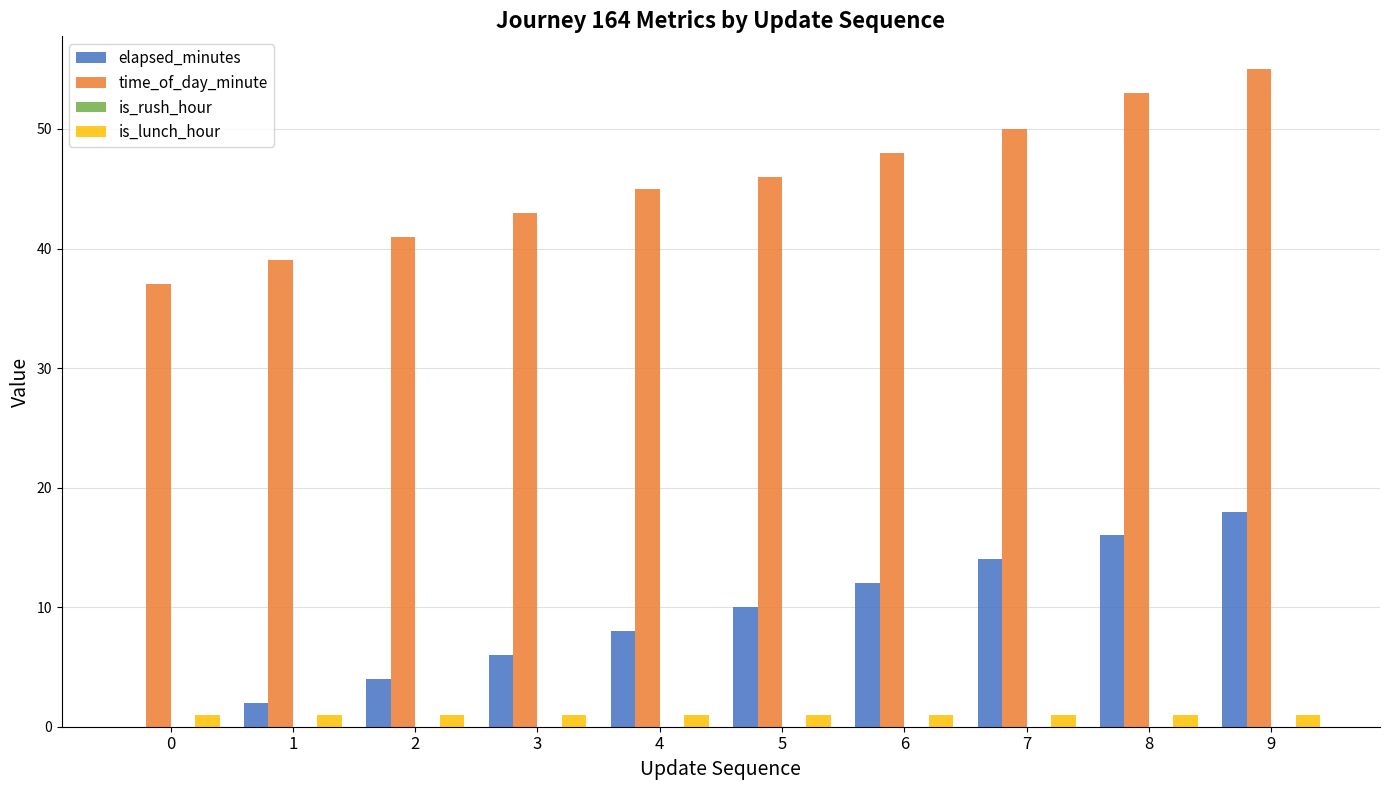

At which category is the sum across all series the highest?

9